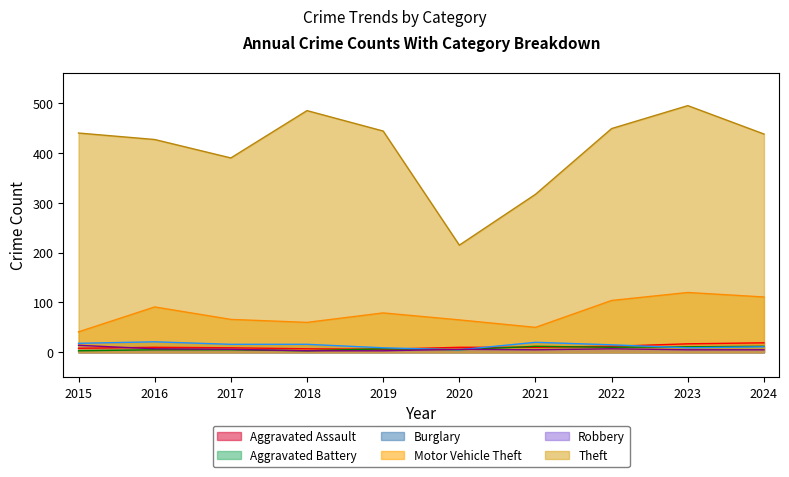

Which series has the largest total across all categories?

Theft